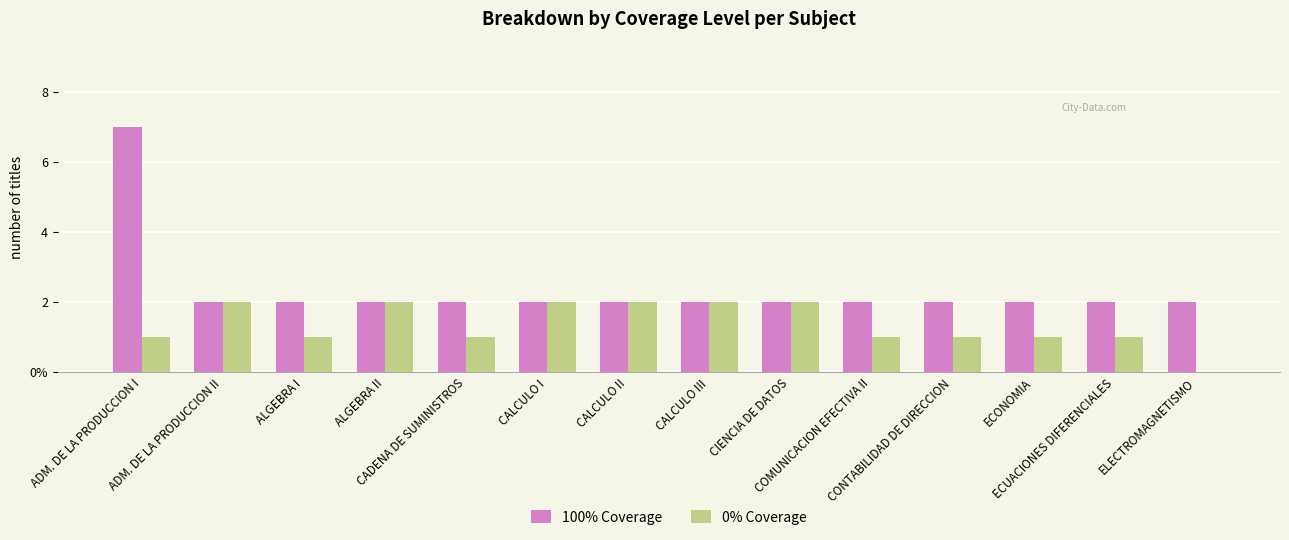

What are all the series names shown in the legend?

100% Coverage, 0% Coverage